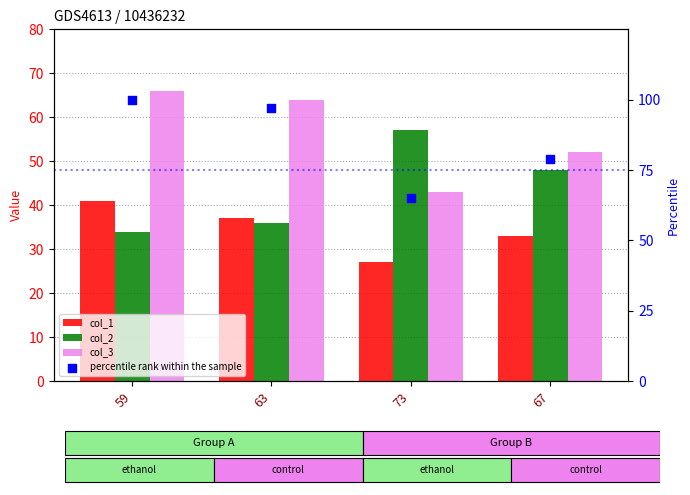

What are all the series names shown in the legend?

col_1, col_2, col_3, percentile rank within the sample